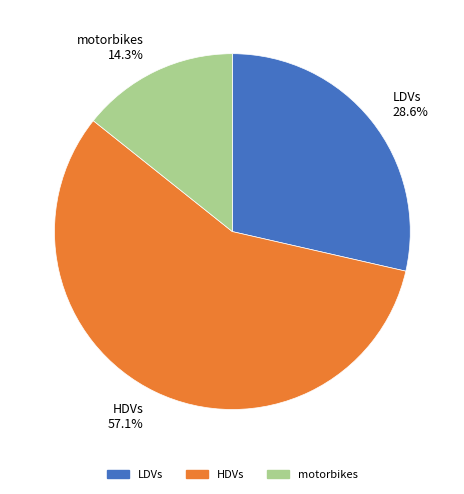

Which slice is the smallest?

motorbikes